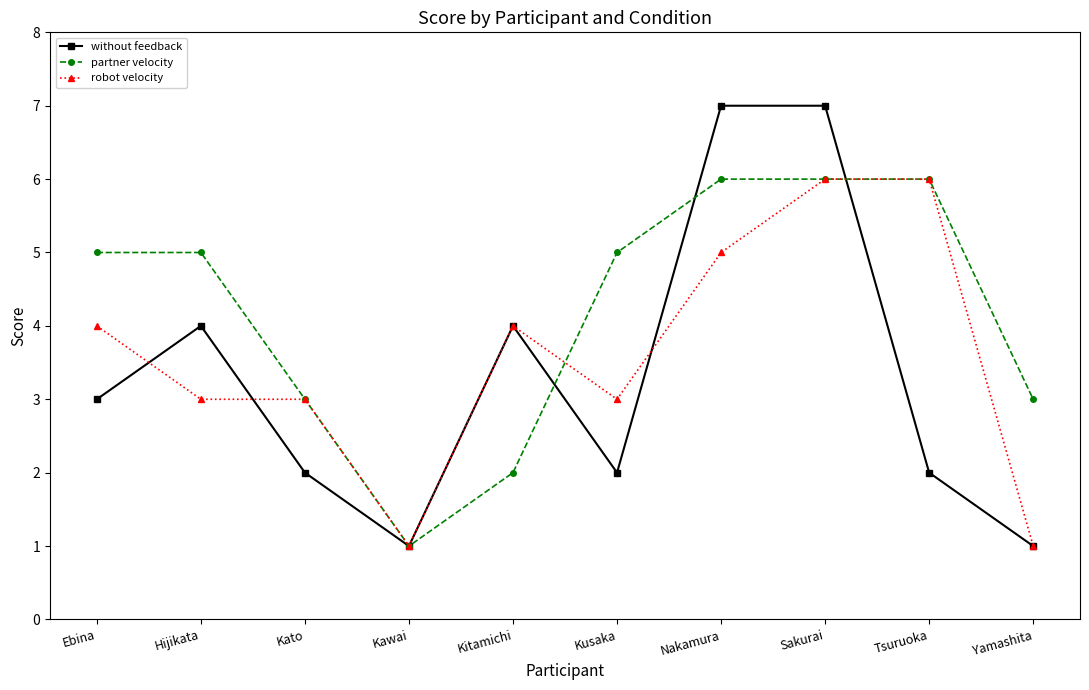

What is the approximate value of robot velocity at Kitamichi?

4